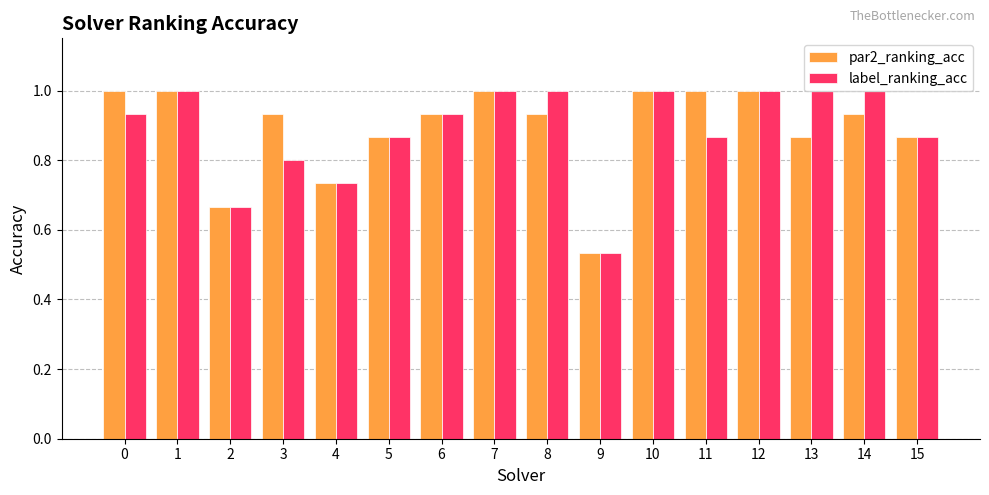

Is the value of label_ranking_acc at 9 greater than the value of par2_ranking_acc at 13?

No